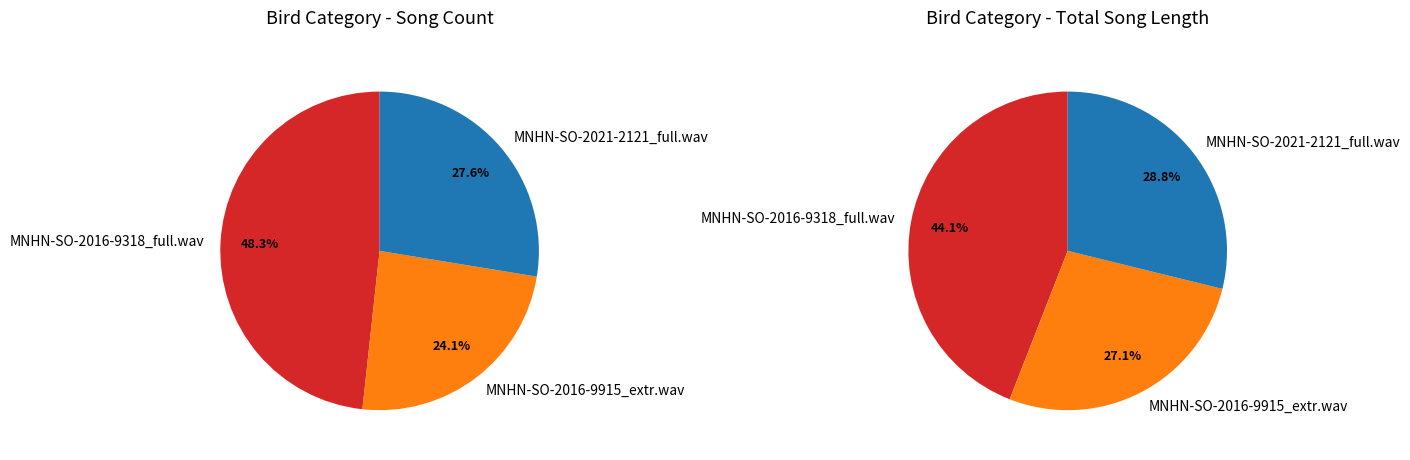

To the nearest percent, what is the combined percentage of MNHN-SO-2021-2121_full.wav and MNHN-SO-2016-9318_full.wav?

76%